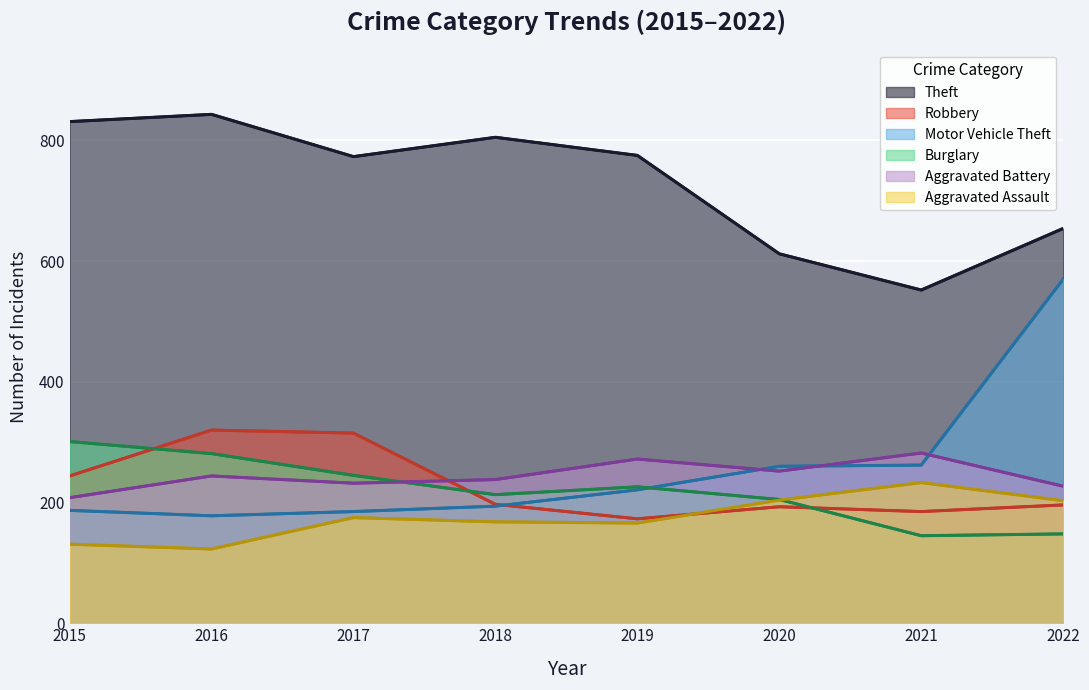

What is the value of the Motor Vehicle Theft point at the 7th from the left?

262